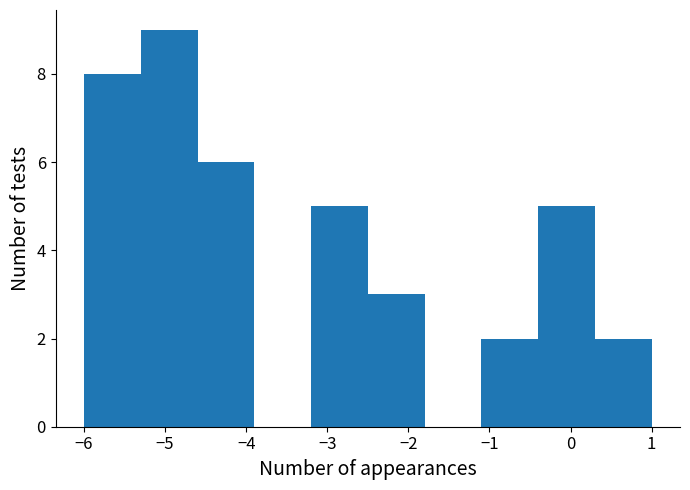

How tall is the bar that spans -5.3 to -4.6 on the x-axis? The values are not printed on the chart, so give them approximately, as read against the axis.

9